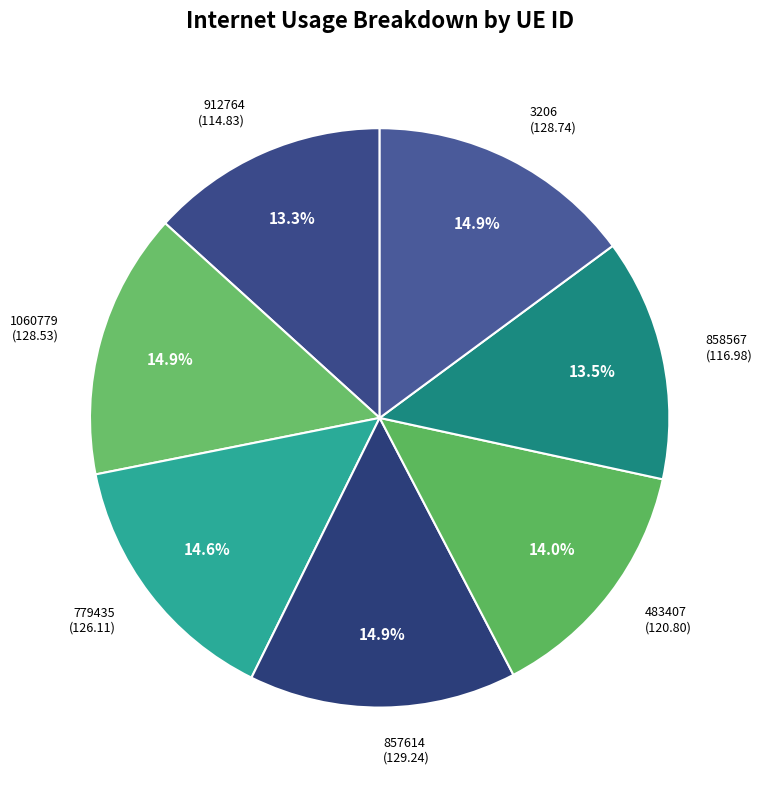

To the nearest percent, what is the average slice percentage?

14%